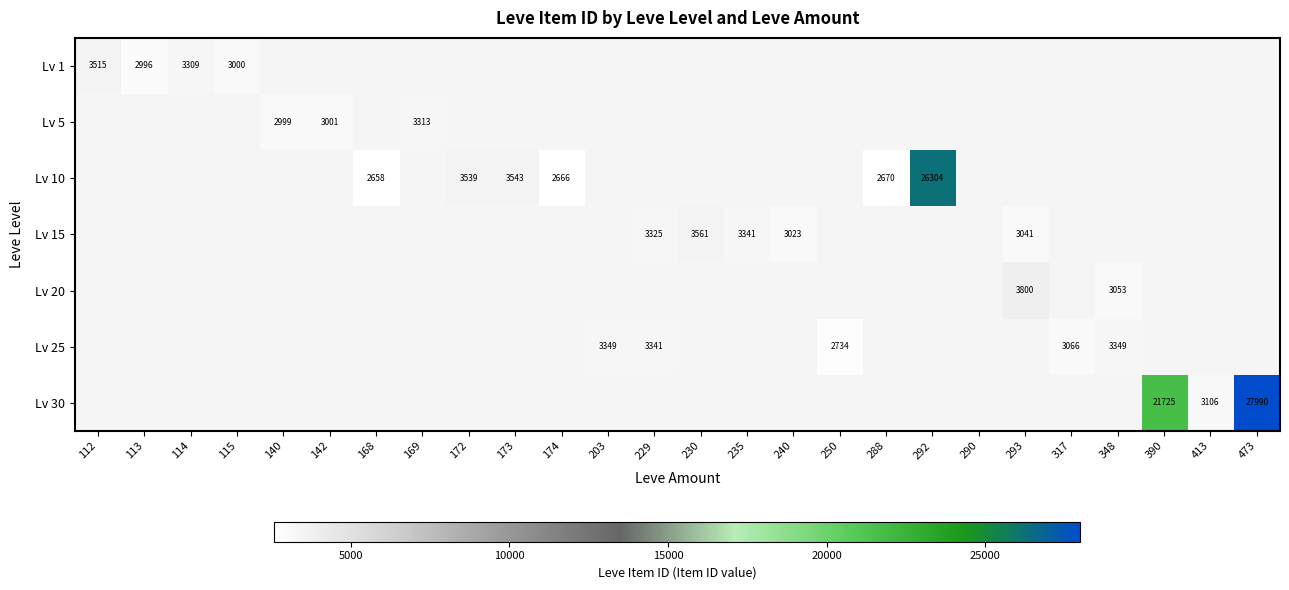

The value of Lv 15 at 235 is 4772. True or false?

False